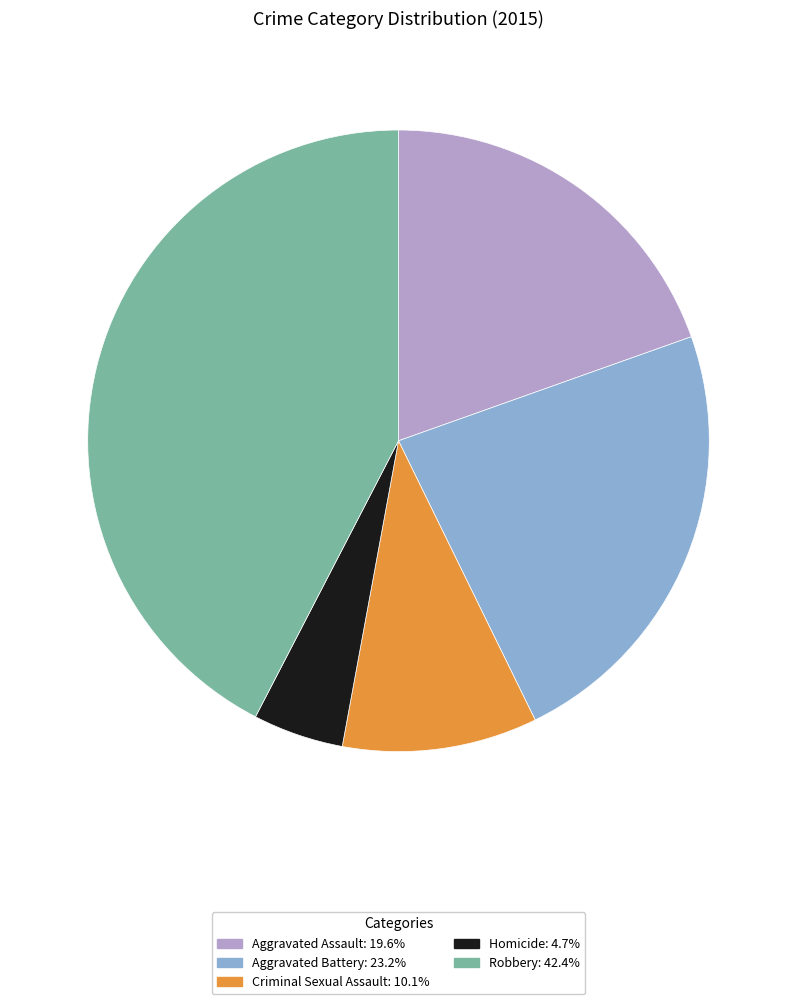

Between Aggravated Assault and Aggravated Battery, which is larger?

Aggravated Battery